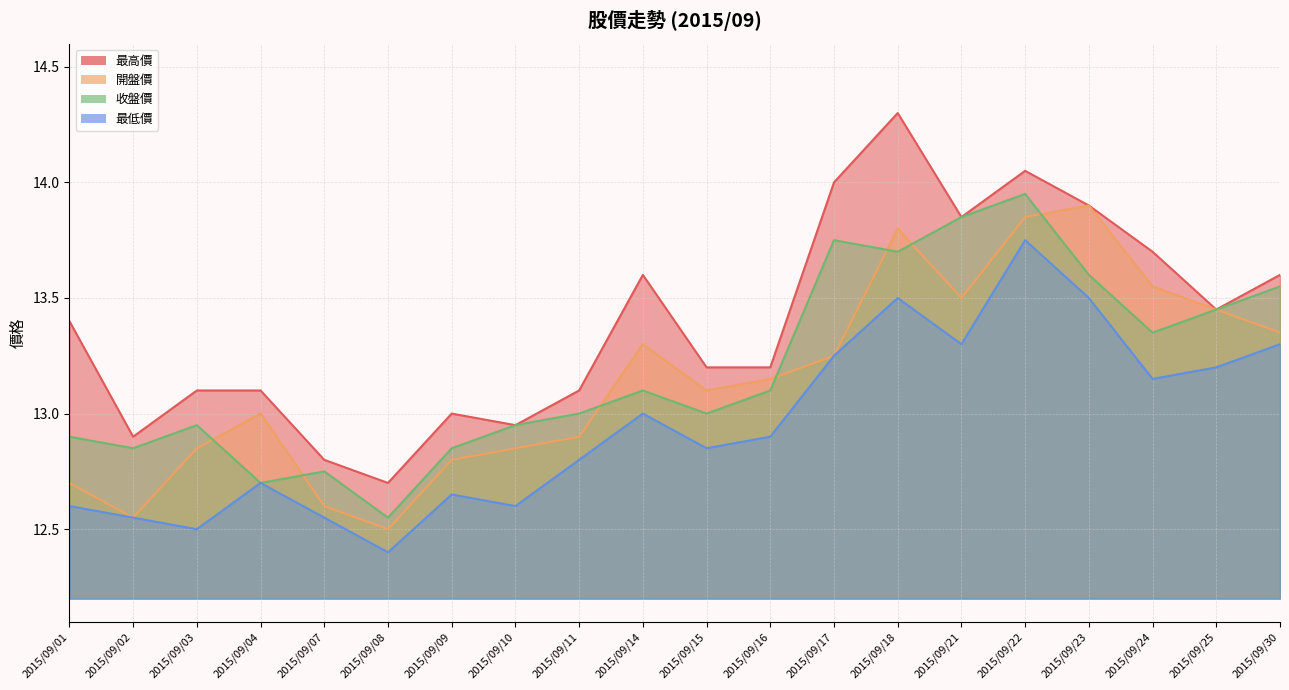

At 2015/09/03, list the series in order from smallest to largest.

最低價, 開盤價, 收盤價, 最高價